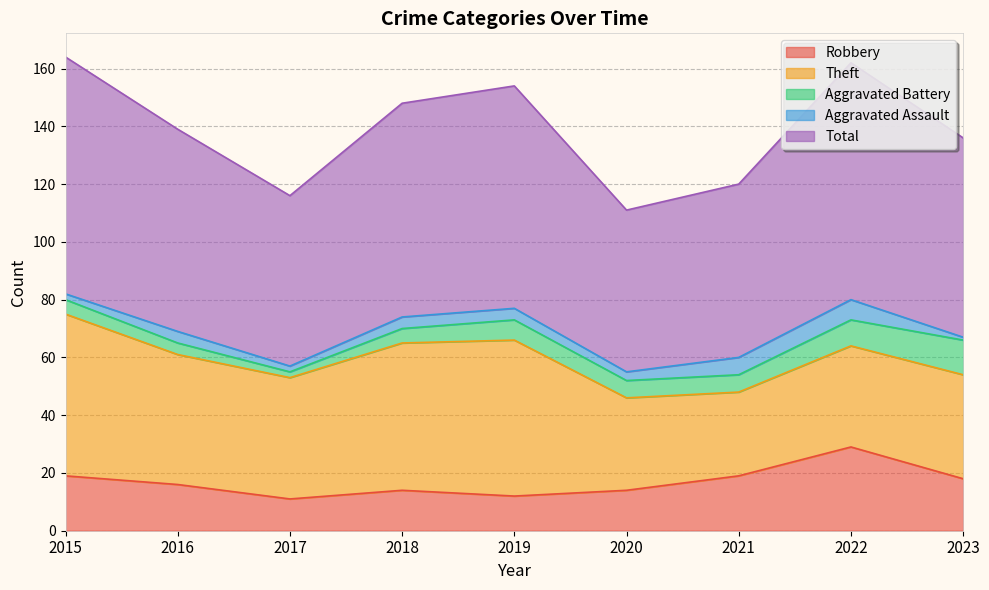

How many lines are shown in the chart?

5